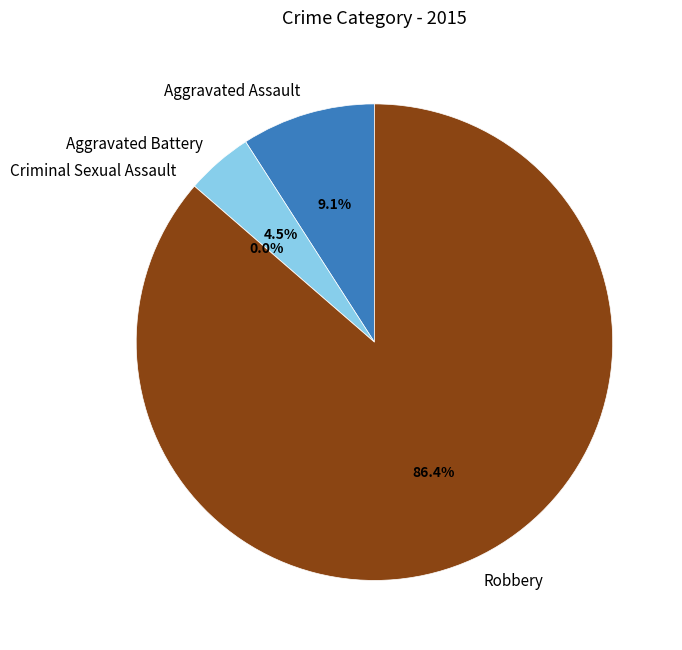

The Criminal Sexual Assault slice represents 15% of the pie. True or false?

False